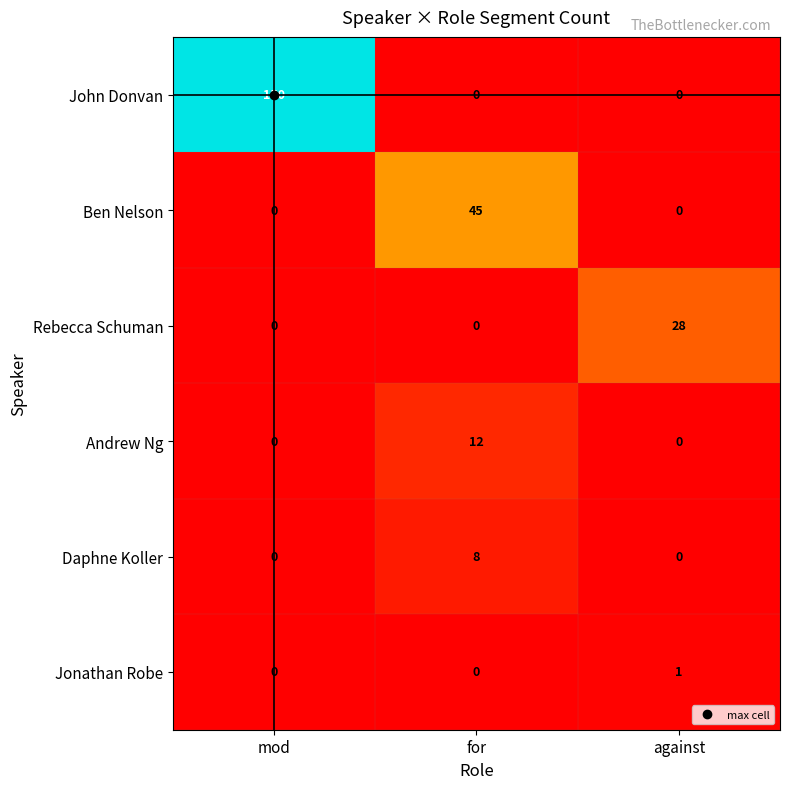

List the series in order of their peak value, lowest first.

Jonathan Robe, Daphne Koller, Andrew Ng, Rebecca Schuman, Ben Nelson, John Donvan